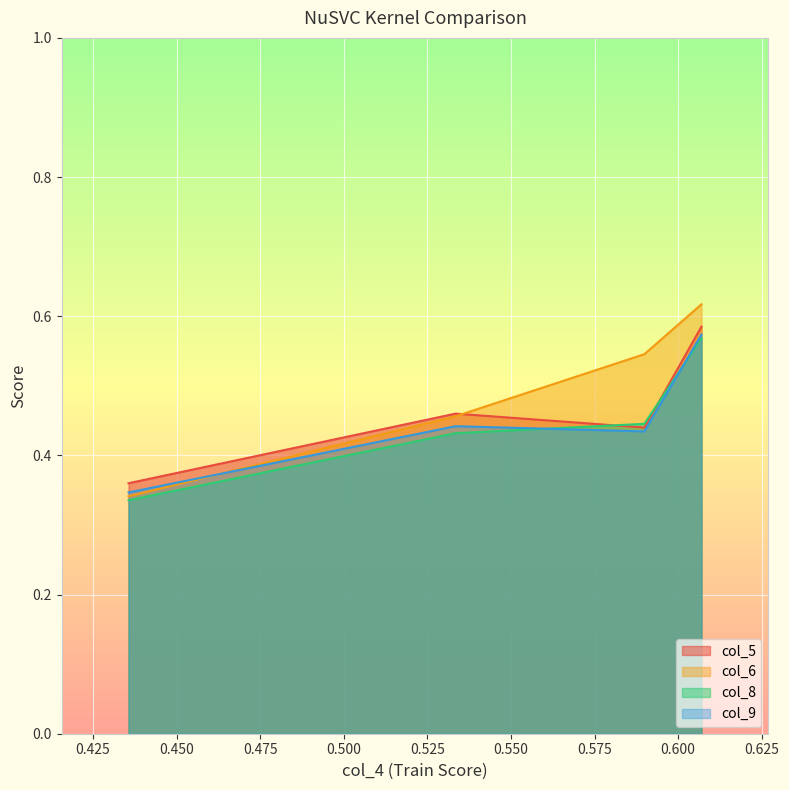

At 0.60697, list the series in order from largest to smallest.

col_6, col_5, col_9, col_8